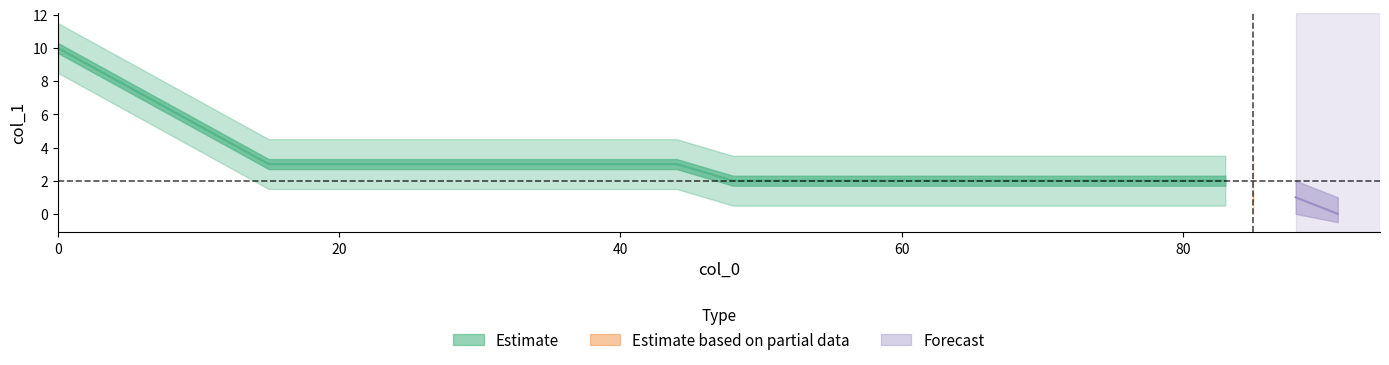

Reading left to right, list all the values displayed in this chart.

10	3	3	3	3	3	3	3	2	2	2	2	1	1	0